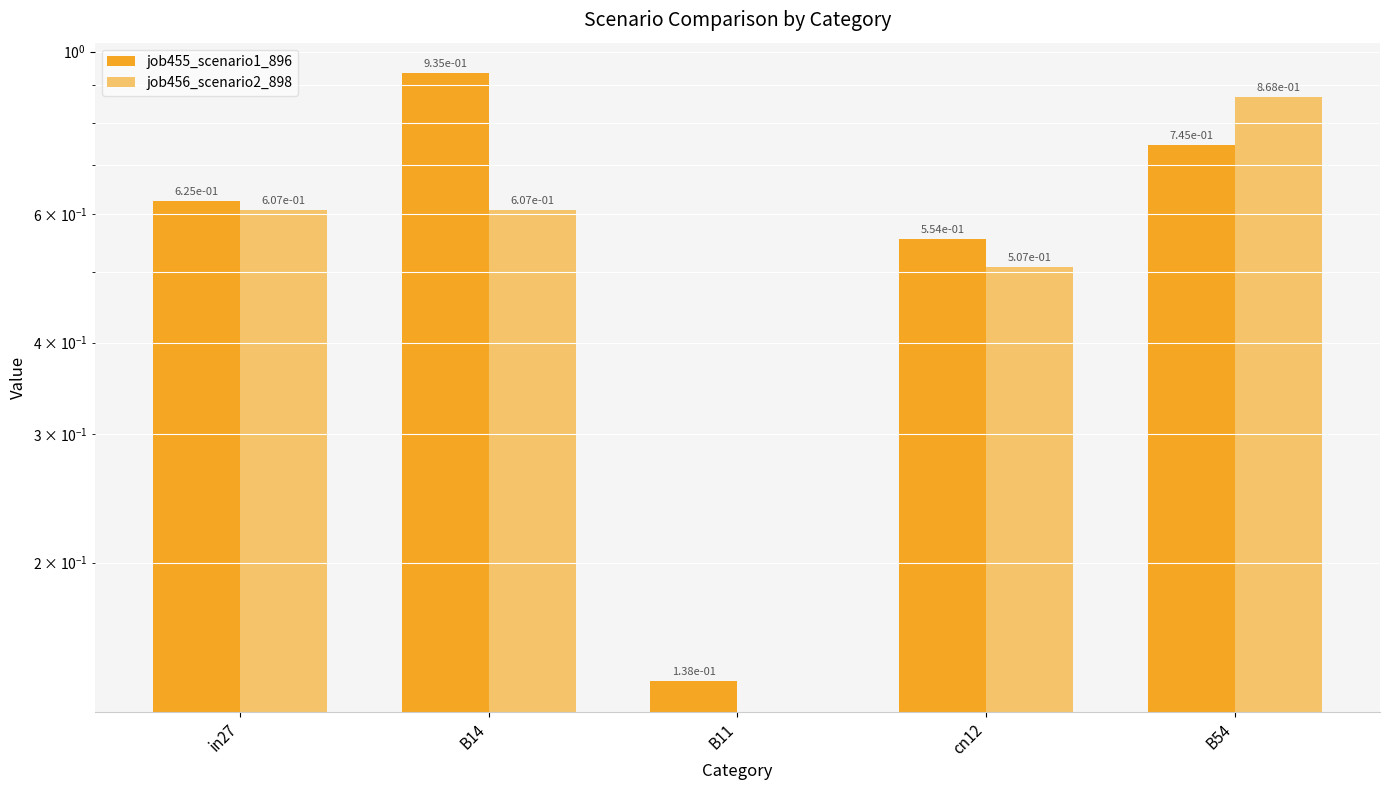

Which has a higher value, B54 or B14?

B14